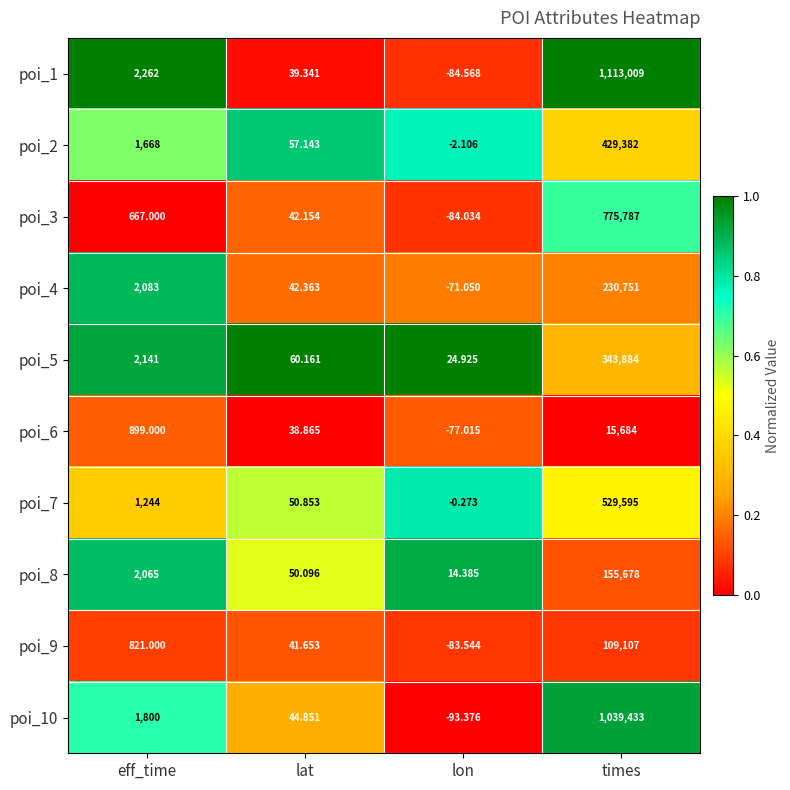

Where is poi_5 nearest to the value 171954?

eff_time